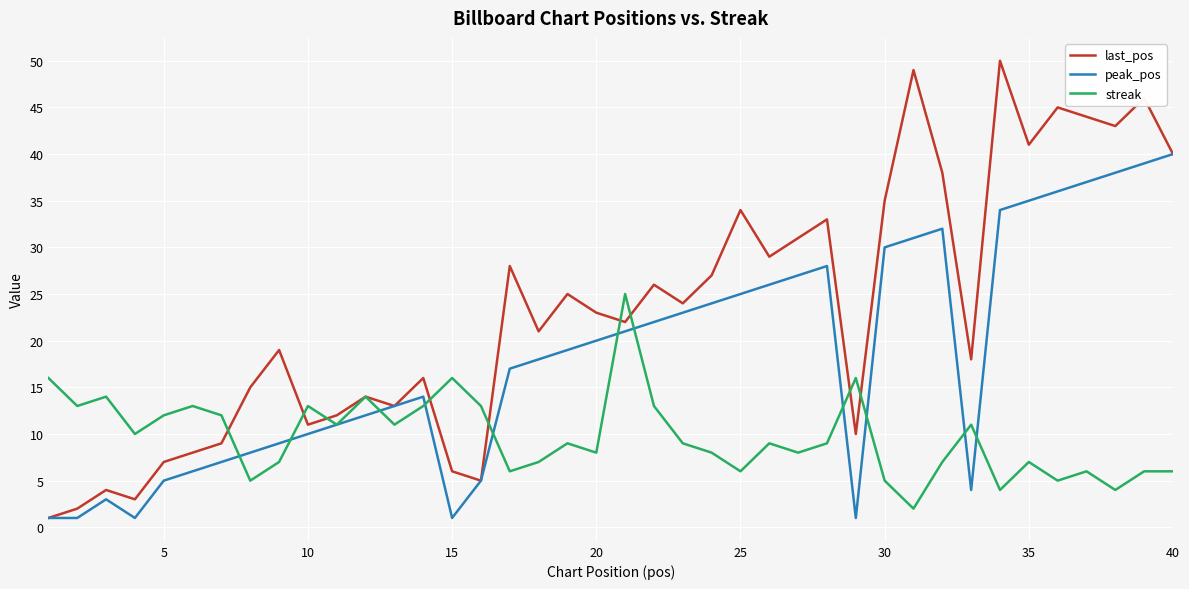

Rank the series by their average value, from lowest to highest.

streak, peak_pos, last_pos